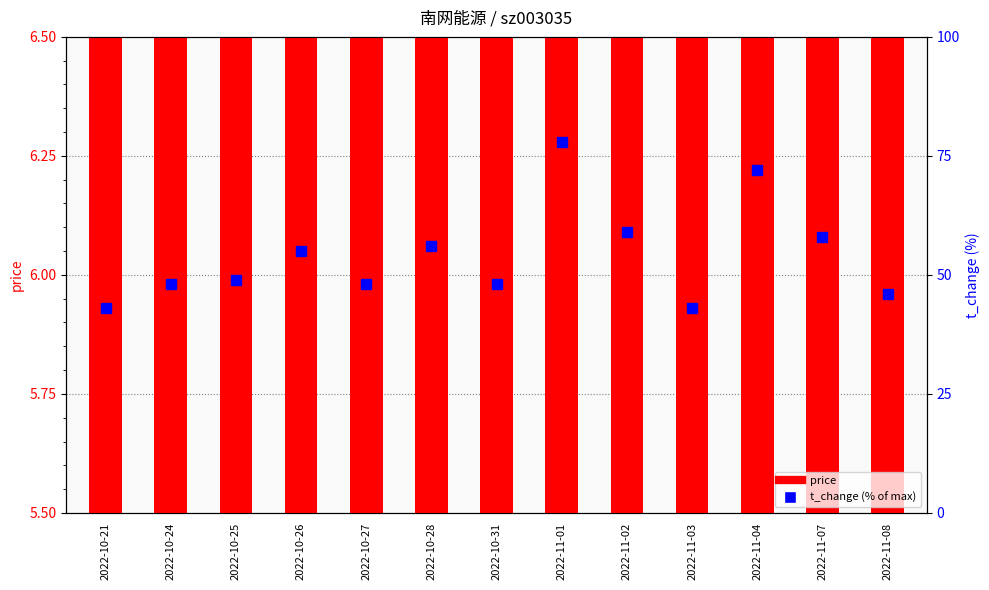

What is the label of the 9th bar from the left?

2022-11-02